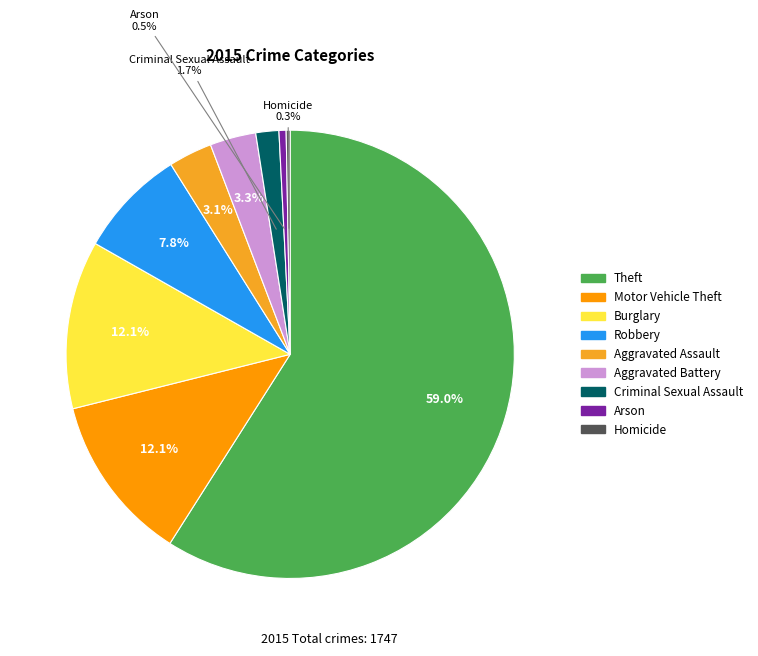

How many segments does this pie chart have?

9